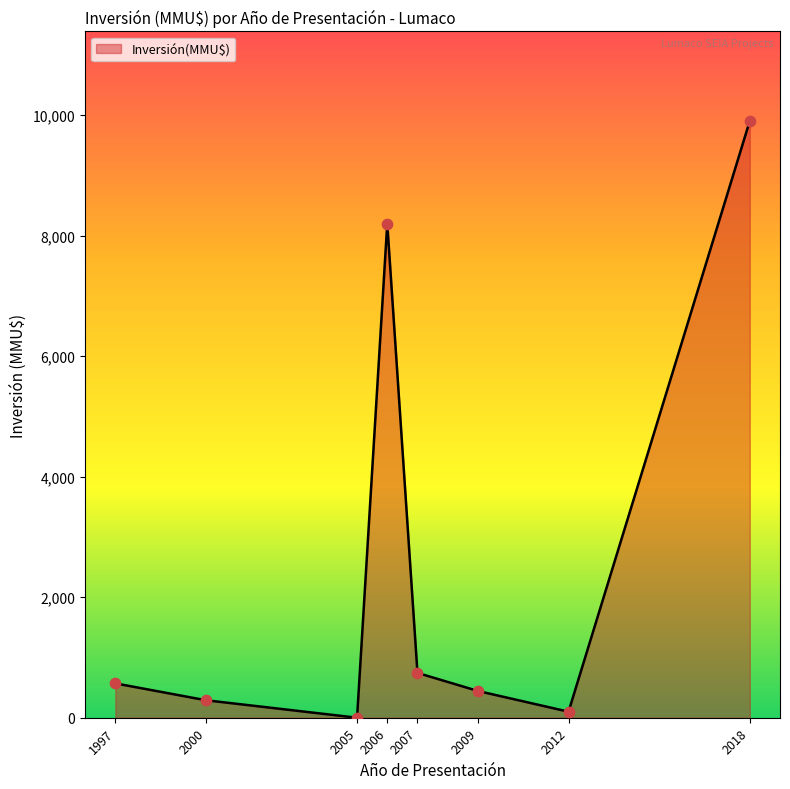

What is the ratio of the value at 2009 to the value at 1997?

0.8